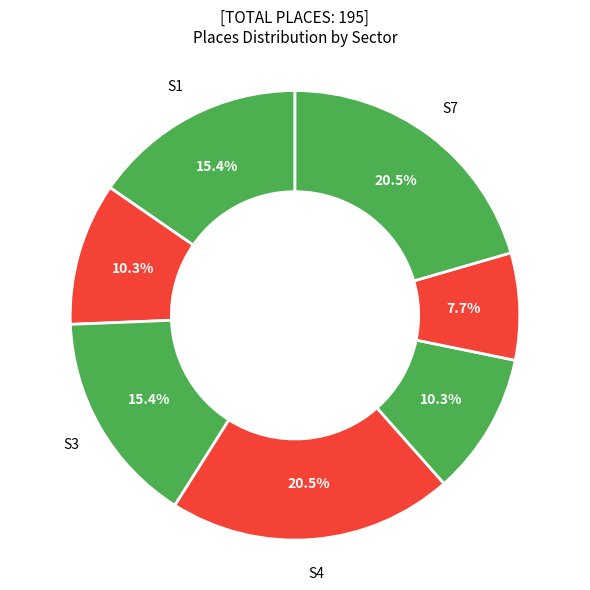

How many slices are in this pie chart?

7